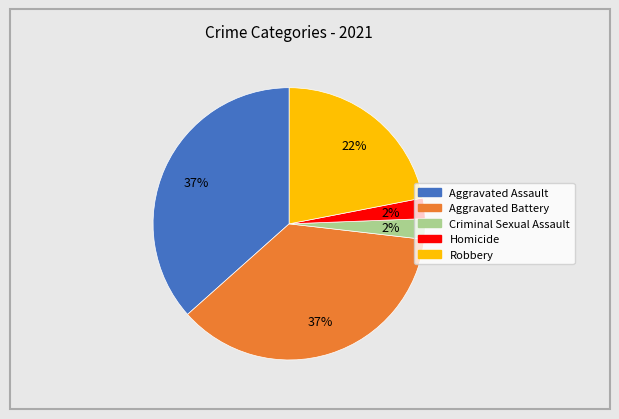

Does Aggravated Assault represent more than half of the total?

No